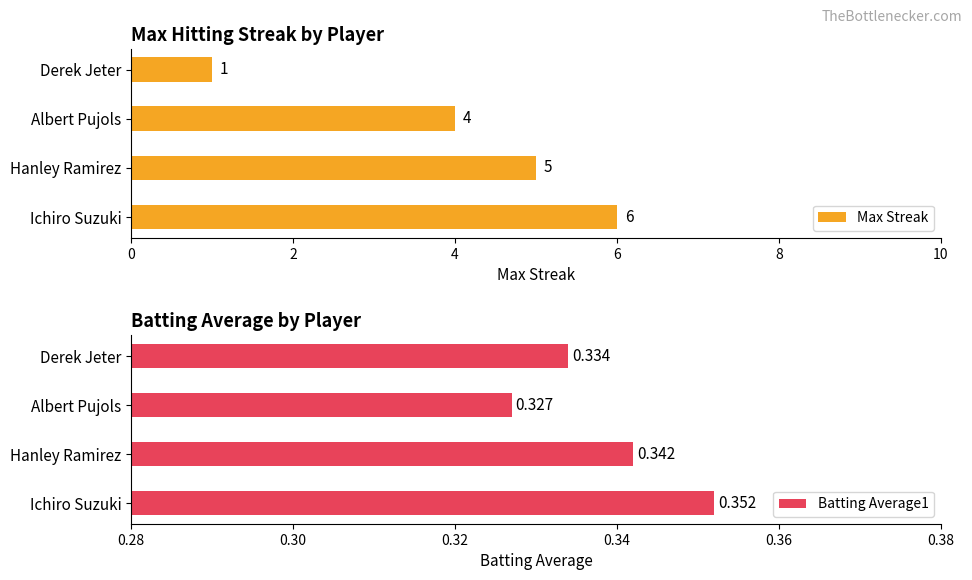

What is the value of the Batting Average1 bar at the 2nd from the left?

0.3